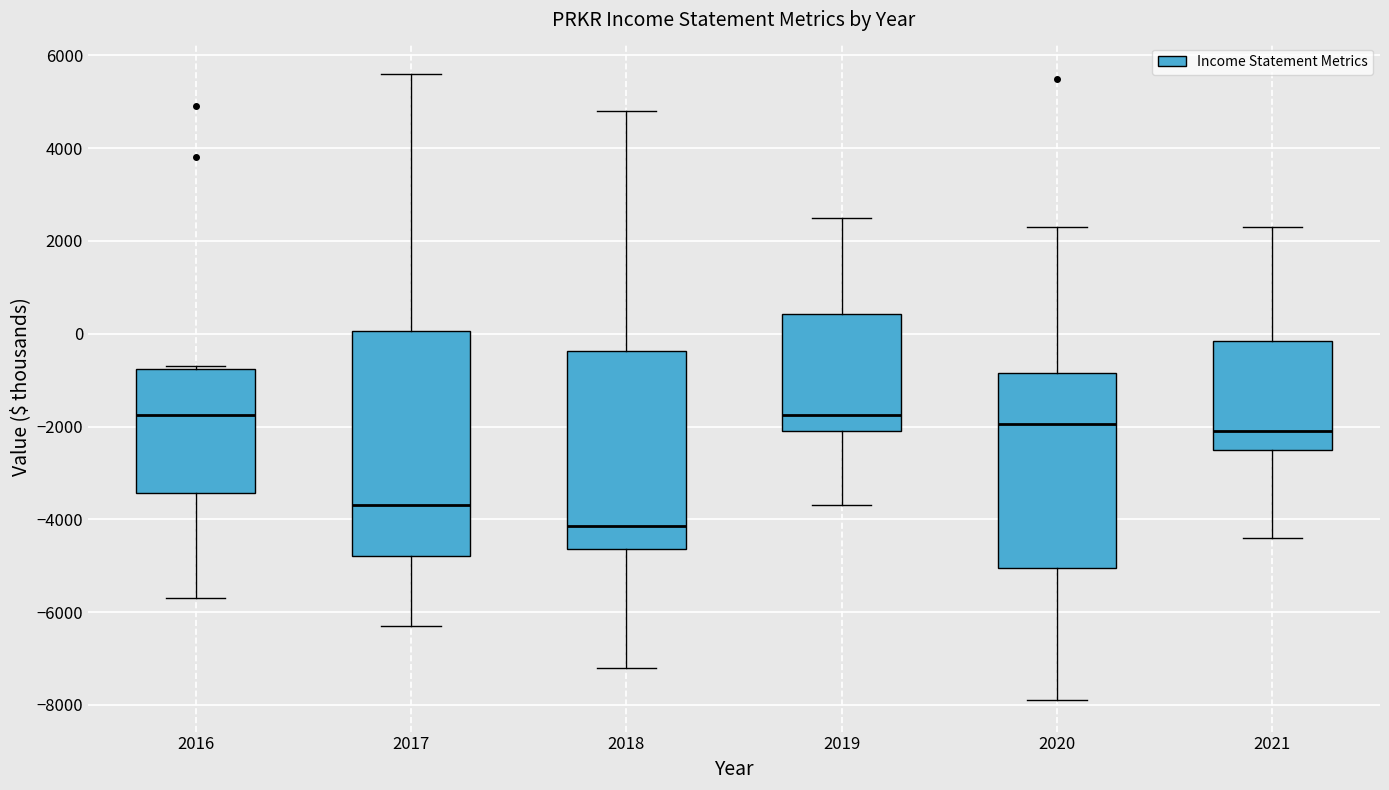

Reading left to right, read every box against the y-axis: the position of its median line, the range the box covers, and the ends of its whiskers. The values are not printed on the chart, so give them approximately, as read against the axis.

2016: median -1800, box -3400 to -800, whiskers -5600 to -600
2017: median -3600, box -4800 to 0, whiskers -6200 to 5600
2018: median -4200, box -4600 to -400, whiskers -7200 to 4800
2019: median -1800, box -2000 to 400, whiskers -3600 to 2600
2020: median -2000, box -5000 to -800, whiskers -7800 to 2400
2021: median -2000, box -2400 to -200, whiskers -4400 to 2400